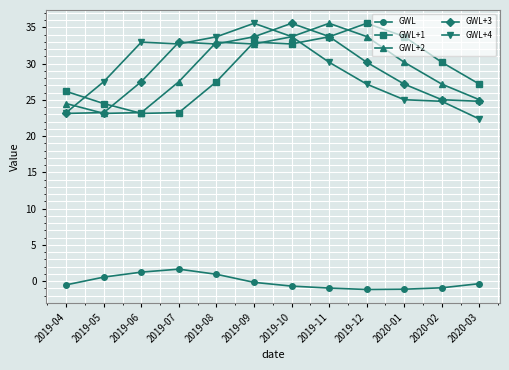

Is the value of GWL+1 at 2019-06 greater than the value of GWL+3 at 2019-12?

No